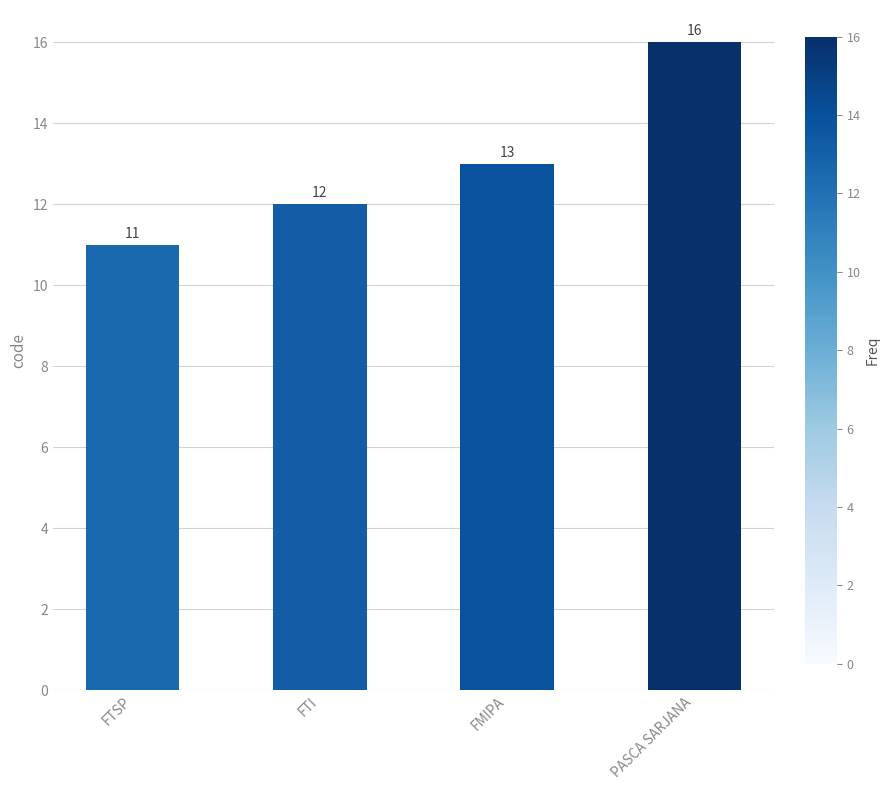

Rank the categories by value from lowest to highest.

FTSP, FTI, FMIPA, PASCA SARJANA